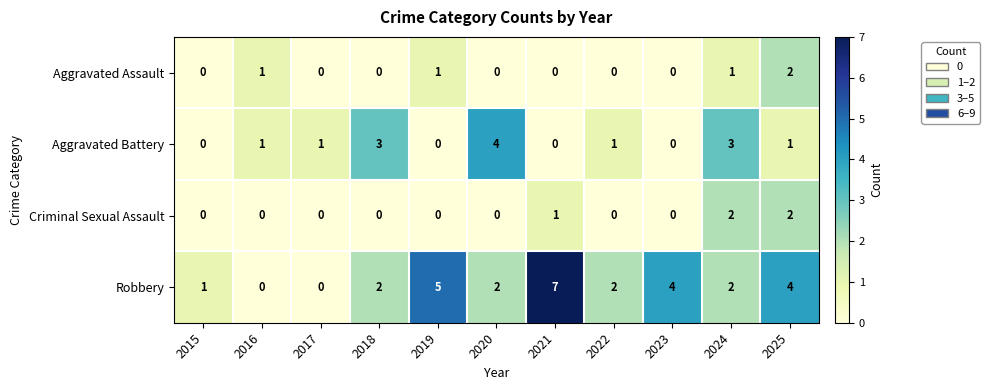

What is the total value across all series at 2025?

9